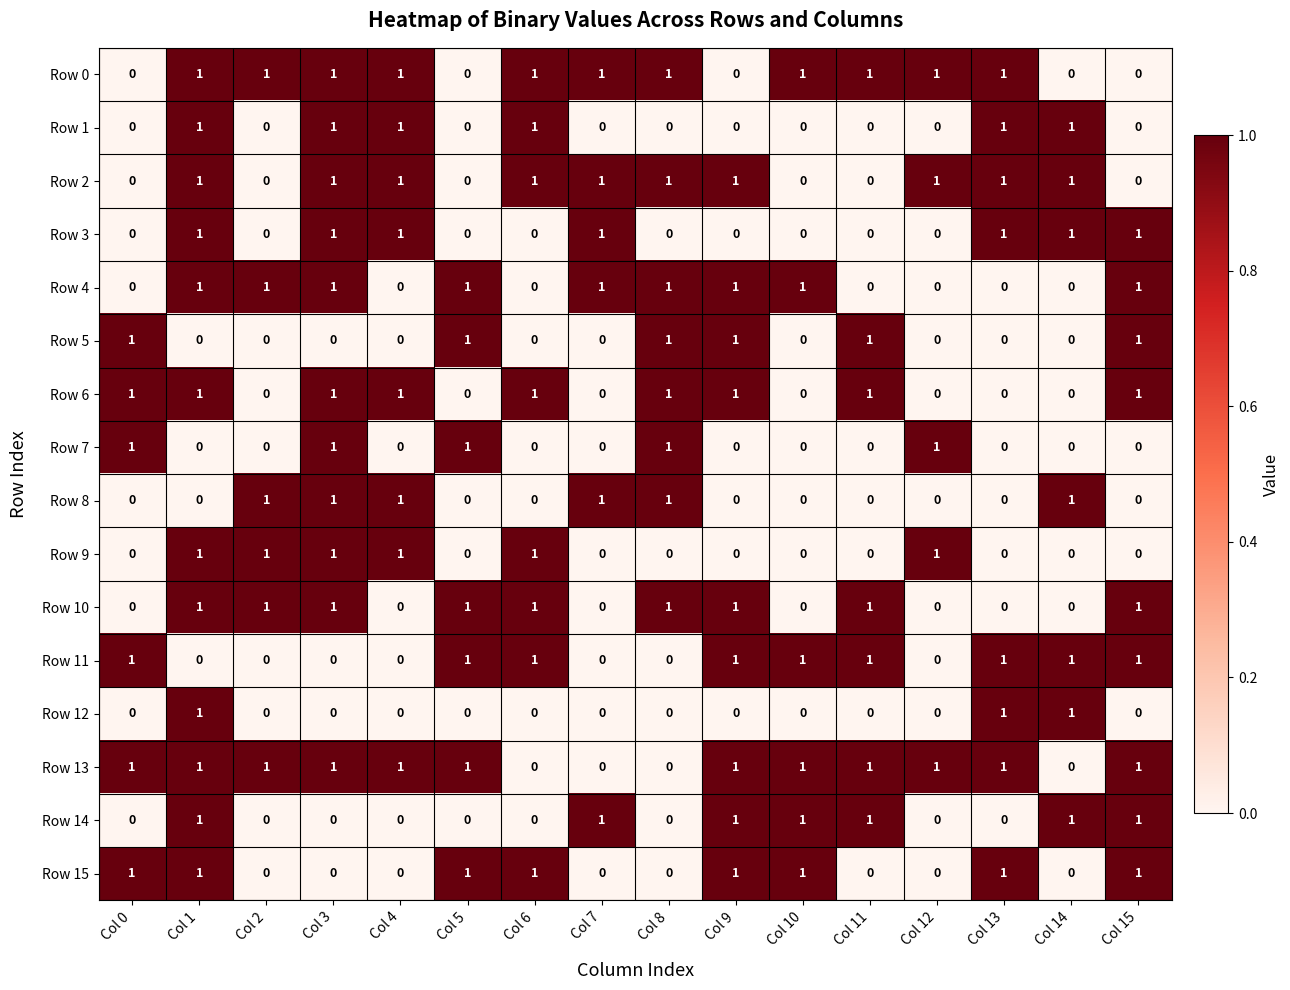

Count the Row 1 values in the range 0 to 1.

16